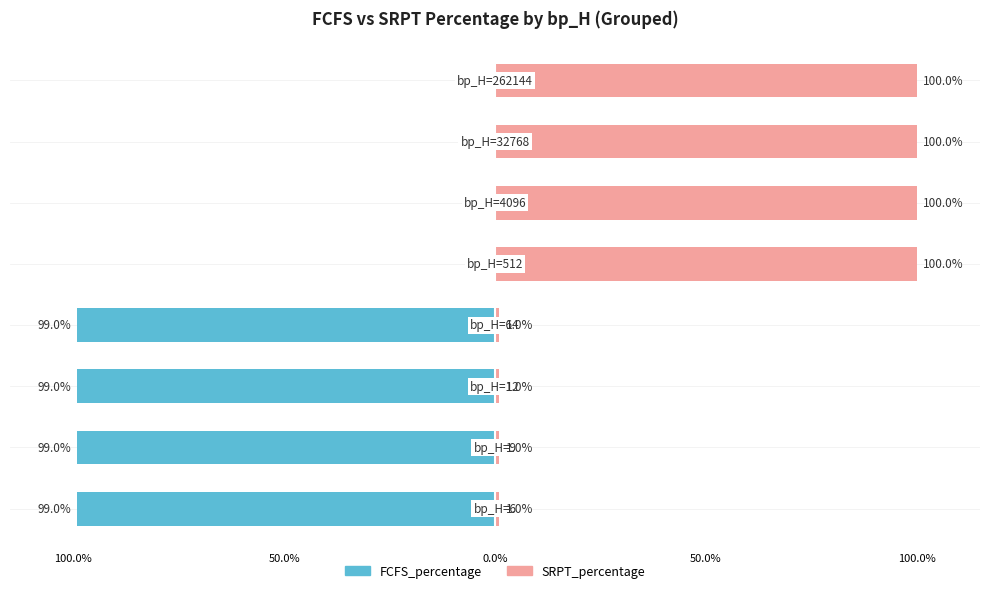

Reading right to left, extract all data points from this chart.

FCFS_percentage: 0	0	0	0	-99	-99	-99	-99
SRPT_percentage: 100	100	100	100	1	1	1	1